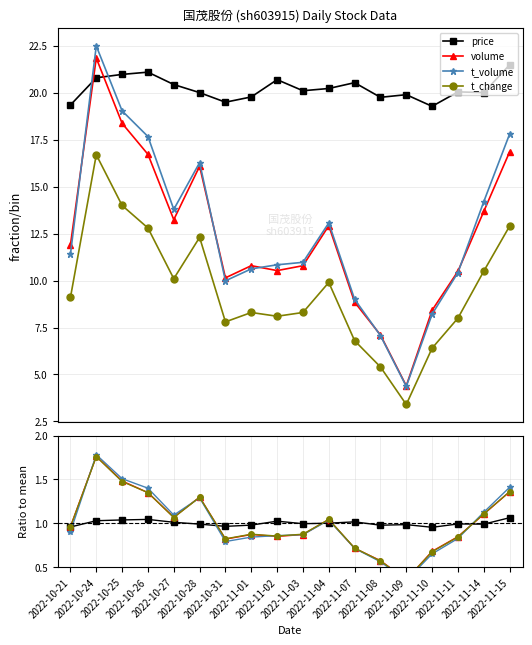

Is it true that price equals 1.0 at 2022-10-21?

True